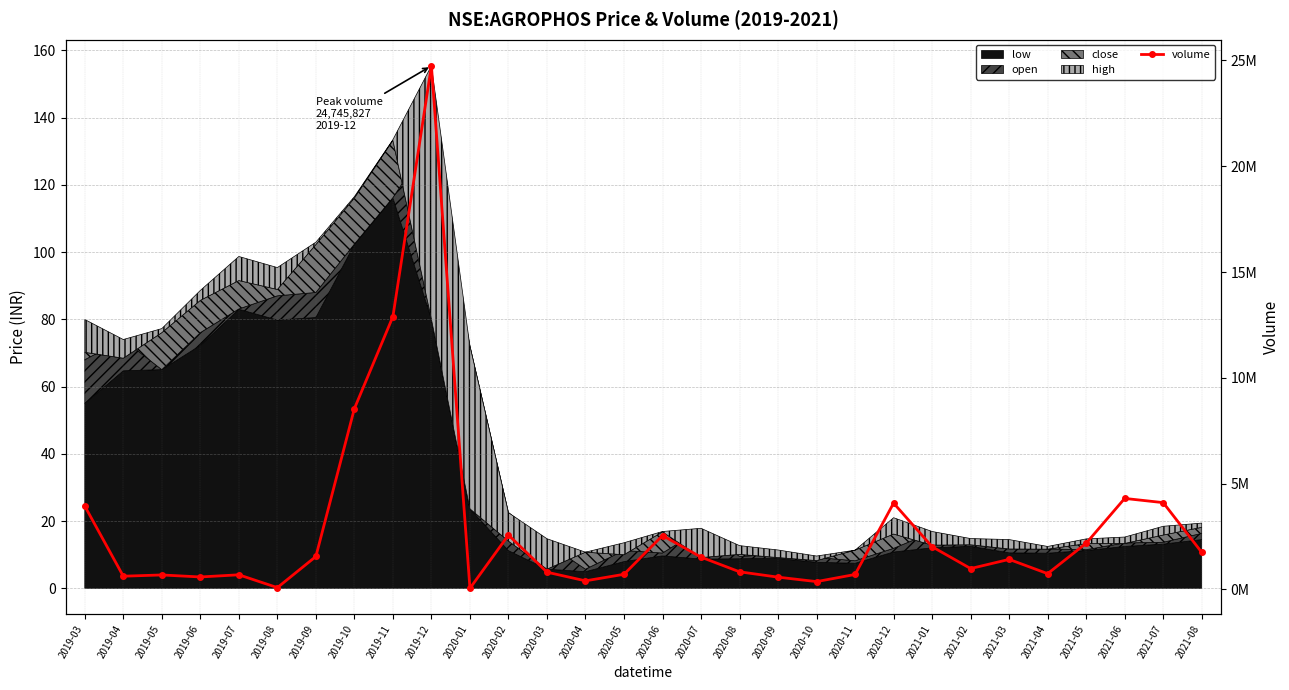

Where is the first local maximum?

2019-05